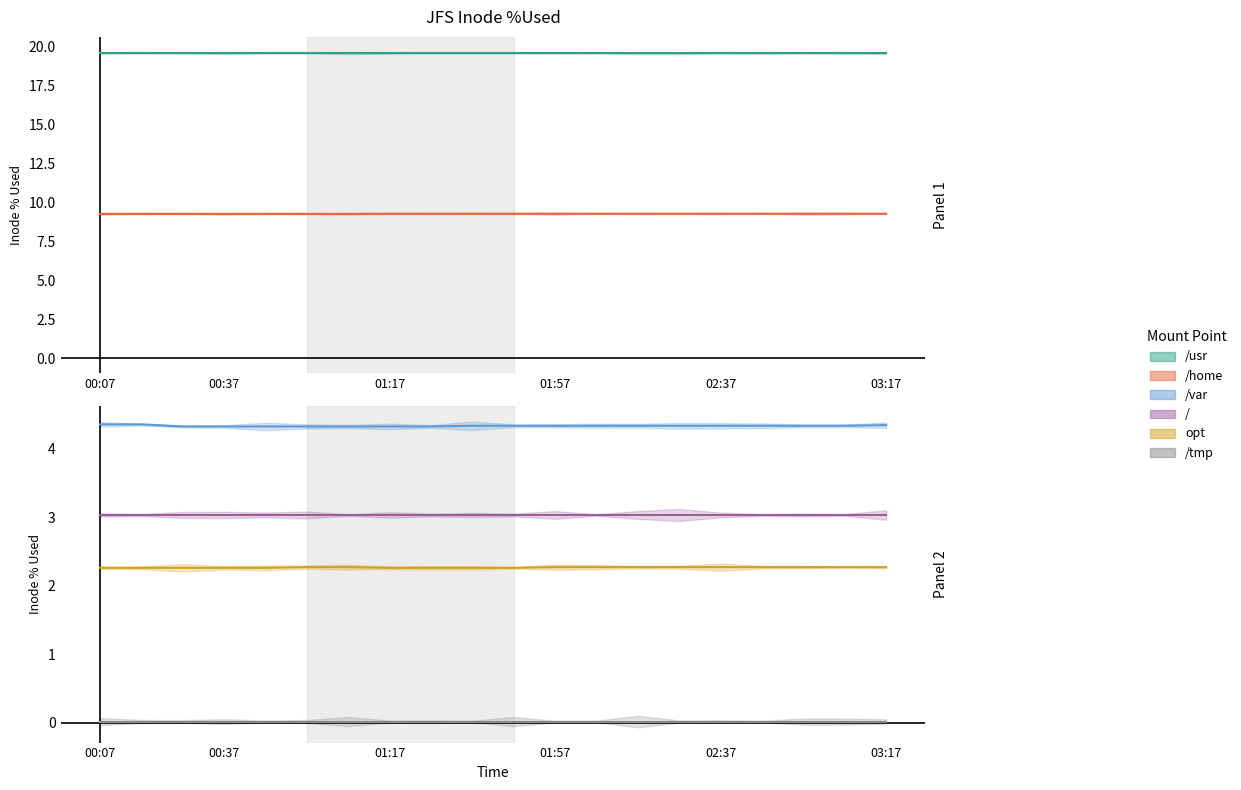

What is the value of the opt point at the 19th from the left?

2.3